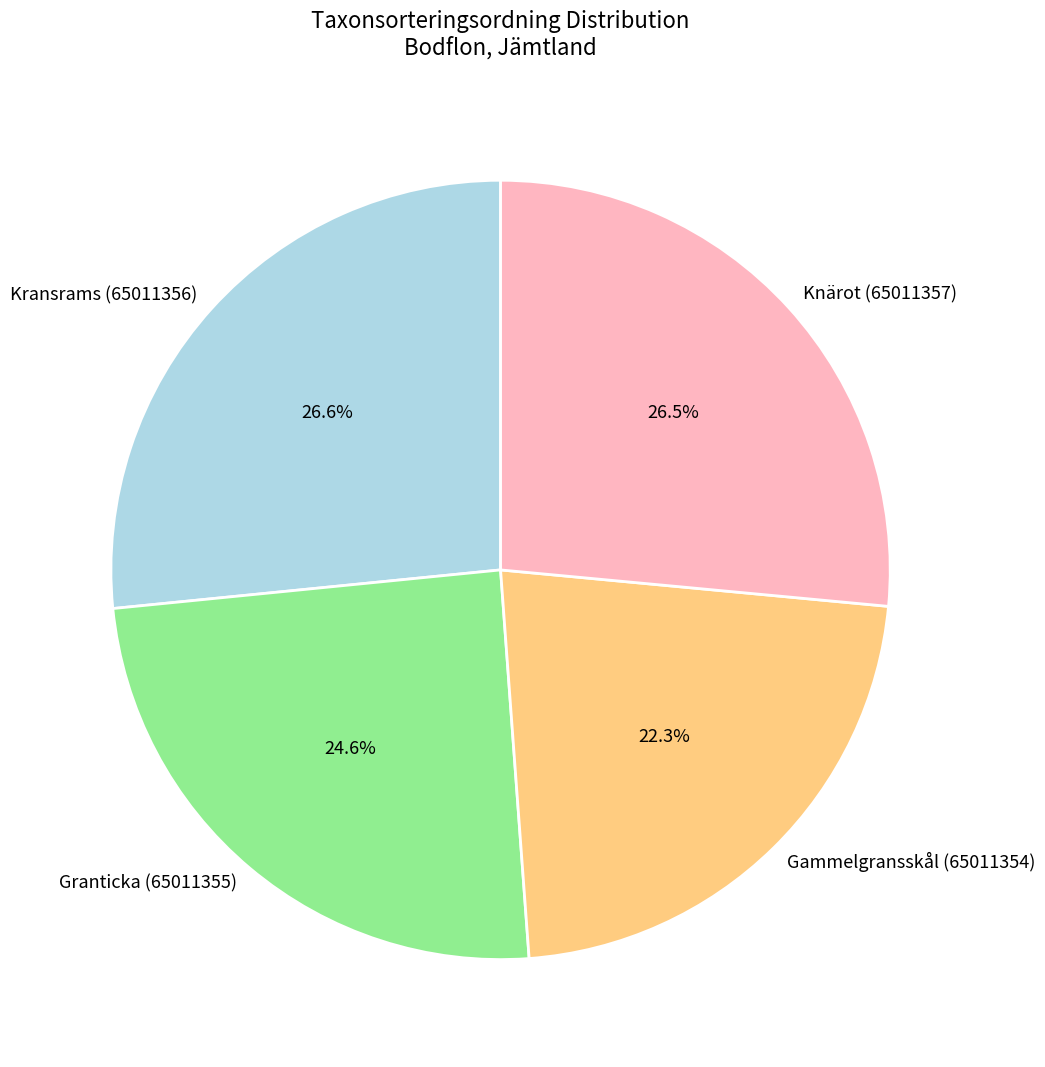

Count the number of slices in the pie.

4